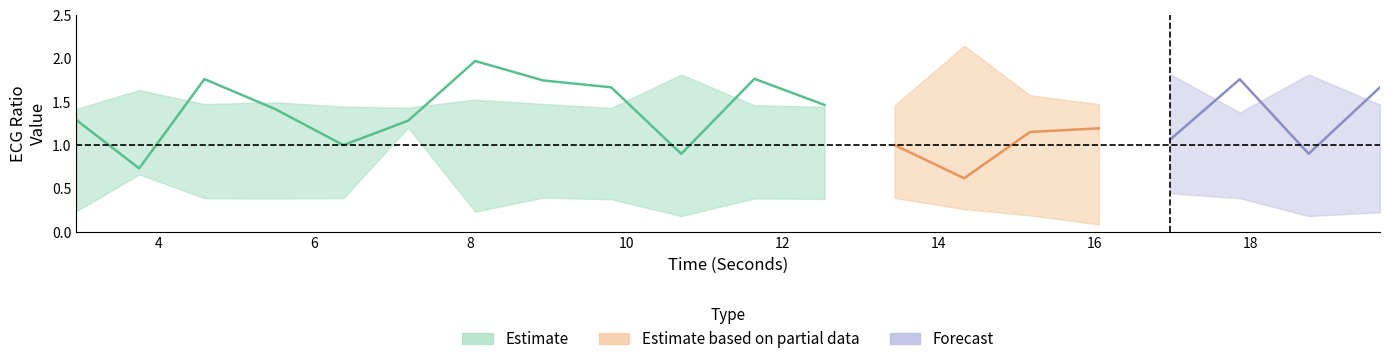

Which category has the lowest value across all series?

16.0546875